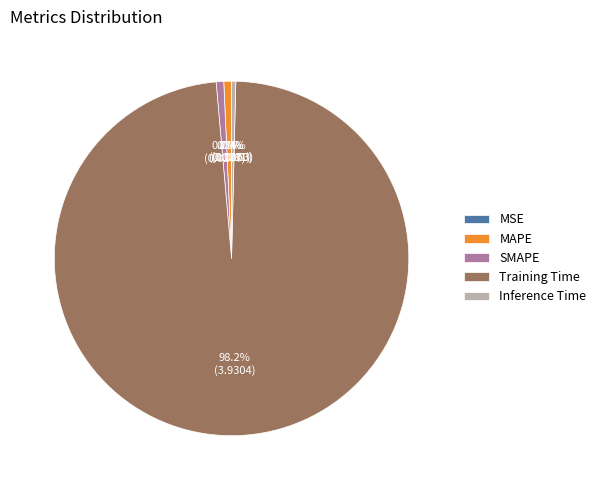

How much of the chart is everything except Training Time?

1.8%